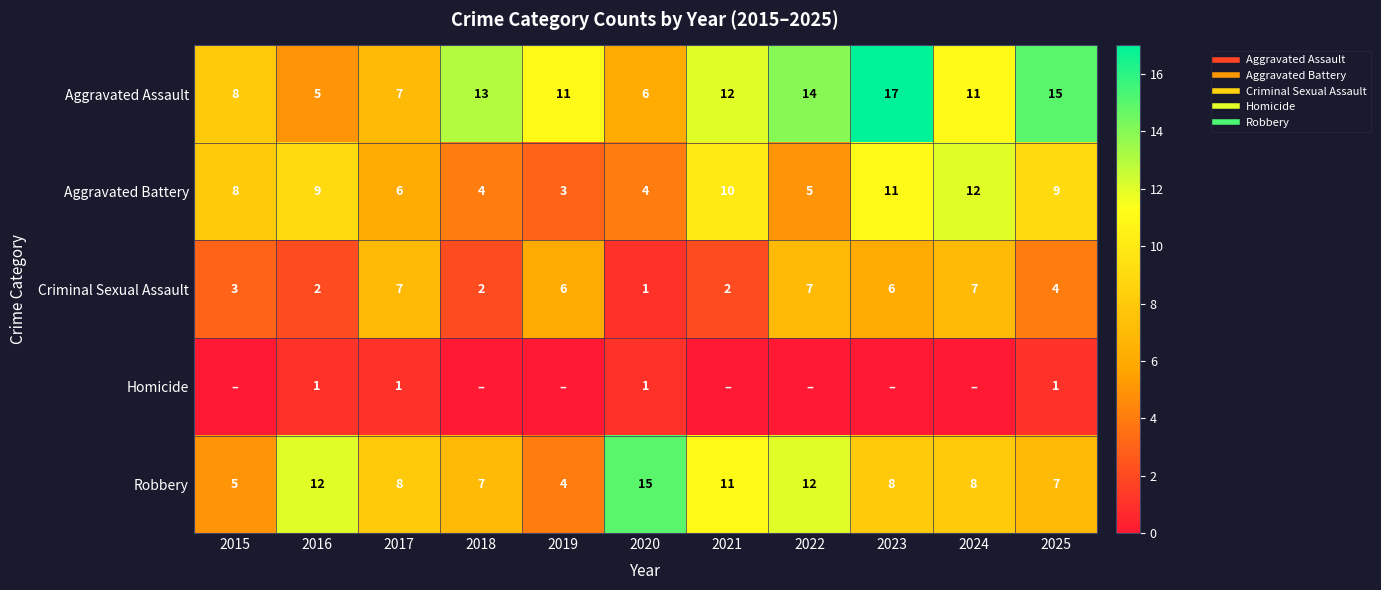

Which category has the lowest value across all series?

2015